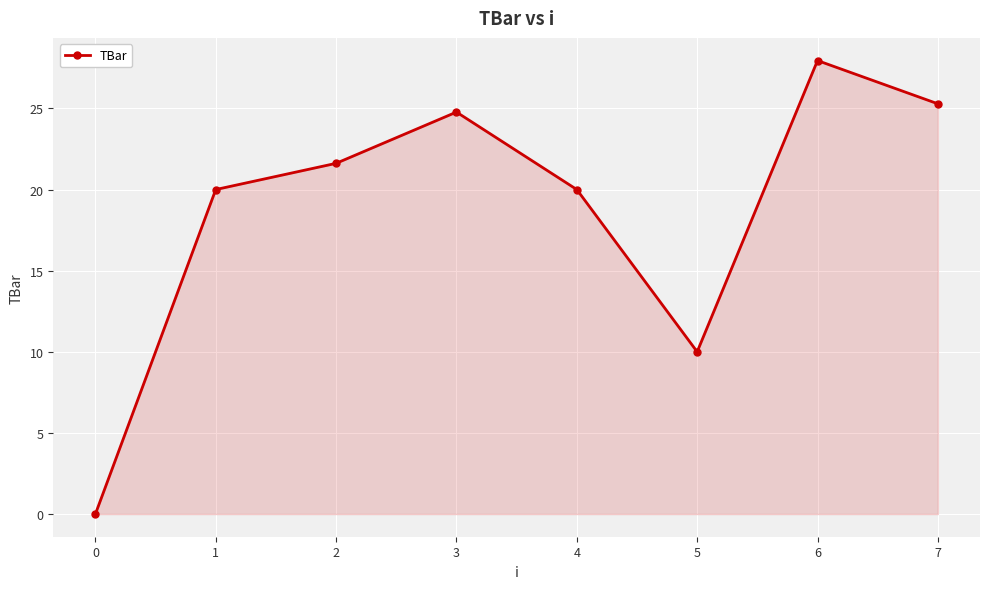

Where is the first local minimum?

5